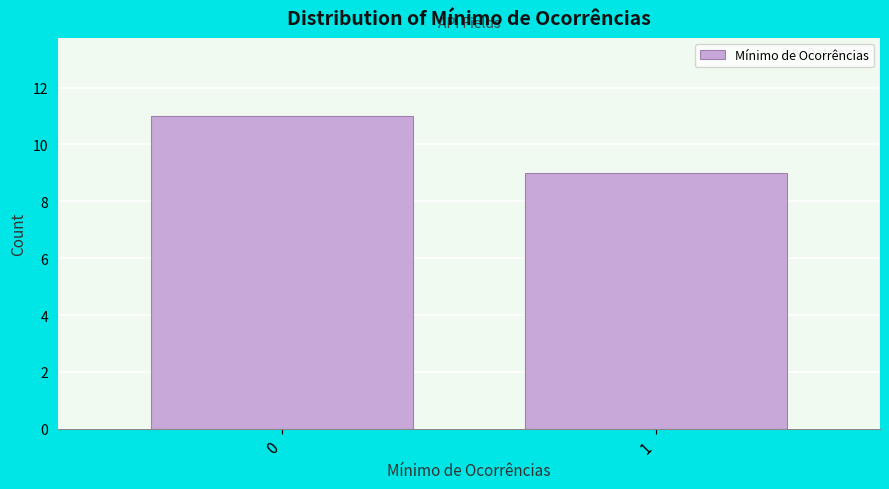

Reading left to right, extract all data points from this chart.

11	9